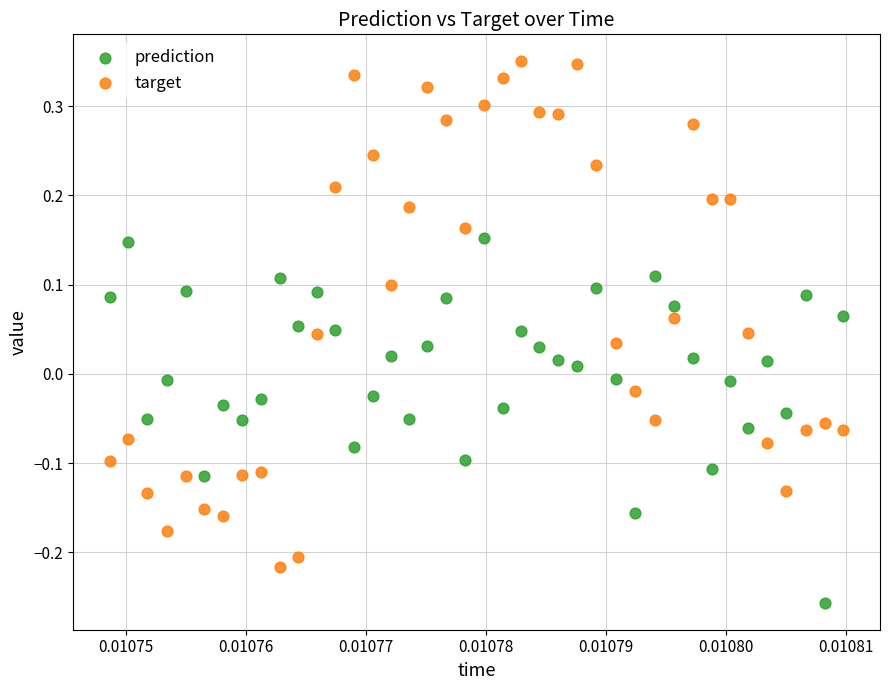

Across all data points, what is the range of Y values (max minus min)?

0.6